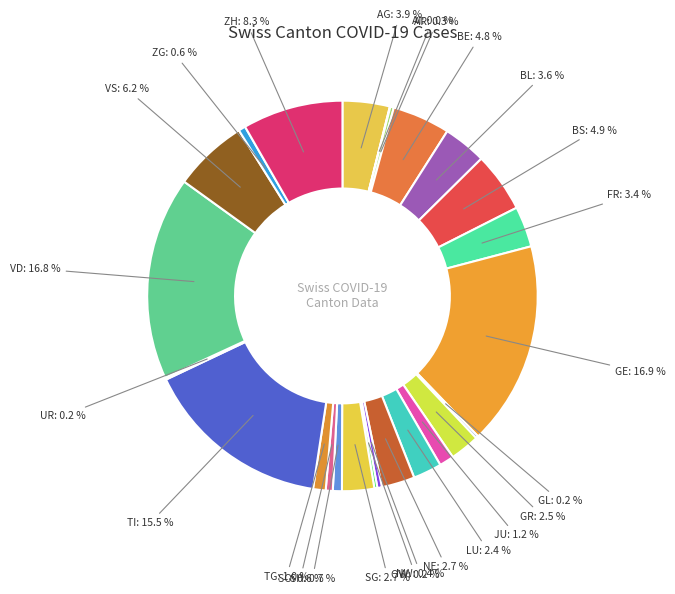

To the nearest percent, what percentage of the pie is VS?

6%